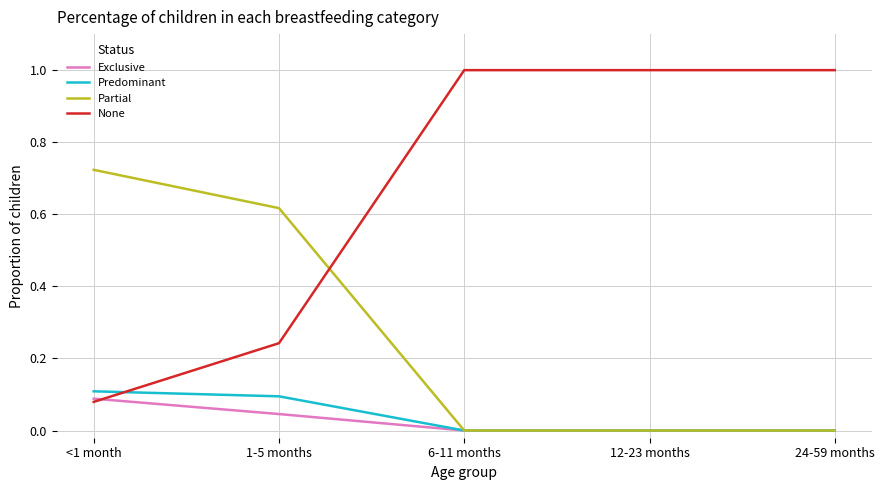

Does the chart have visible grid lines?

Yes